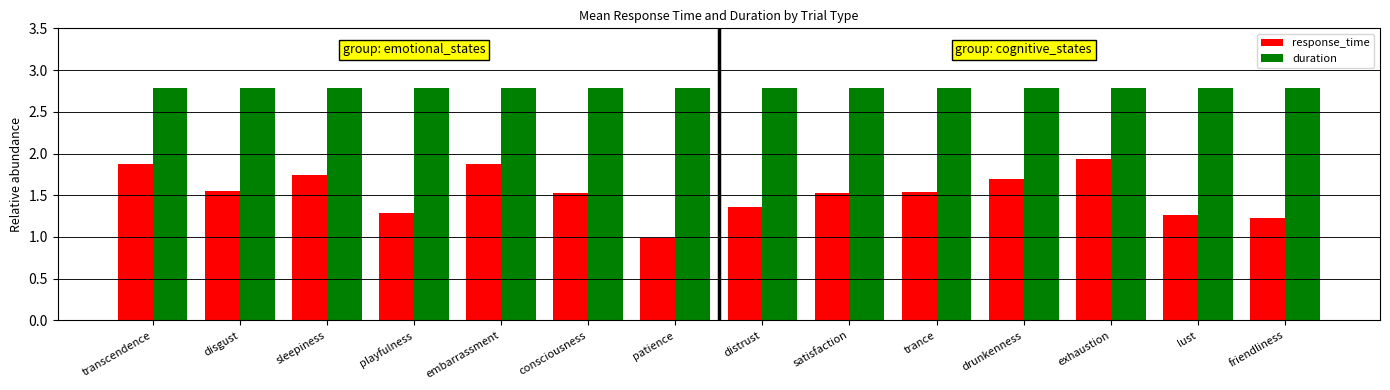

The value of response_time at exhaustion is 0.5. True or false?

False